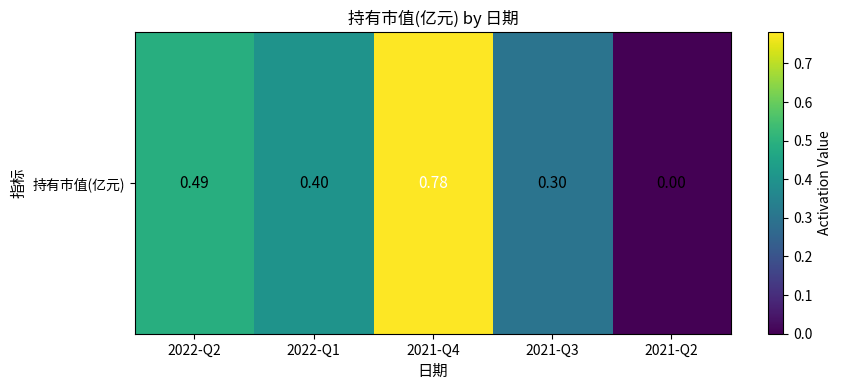

What is the sum of the values at 2022-Q2 and 2021-Q2?

0.5